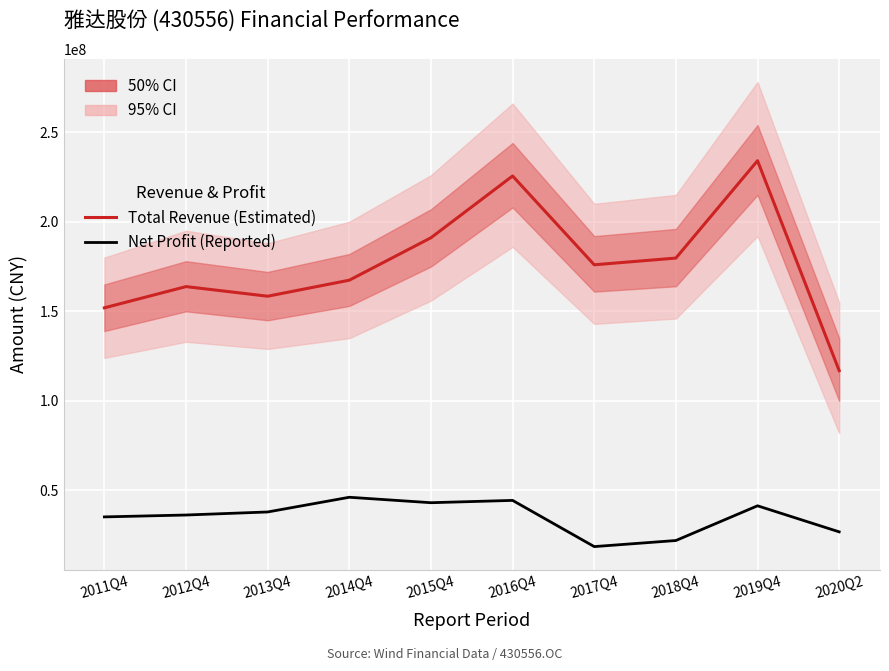

Which series has the largest total across all categories?

Total Revenue (Estimated)